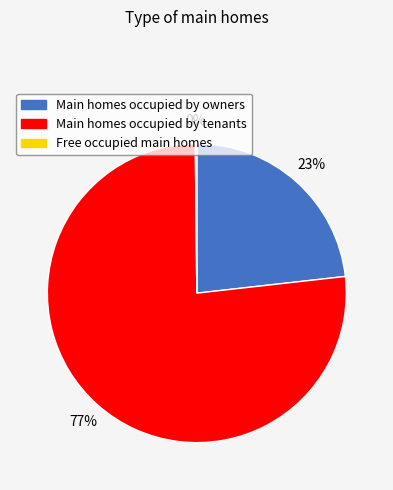

Is there any slice that represents more than half of the pie?

Yes